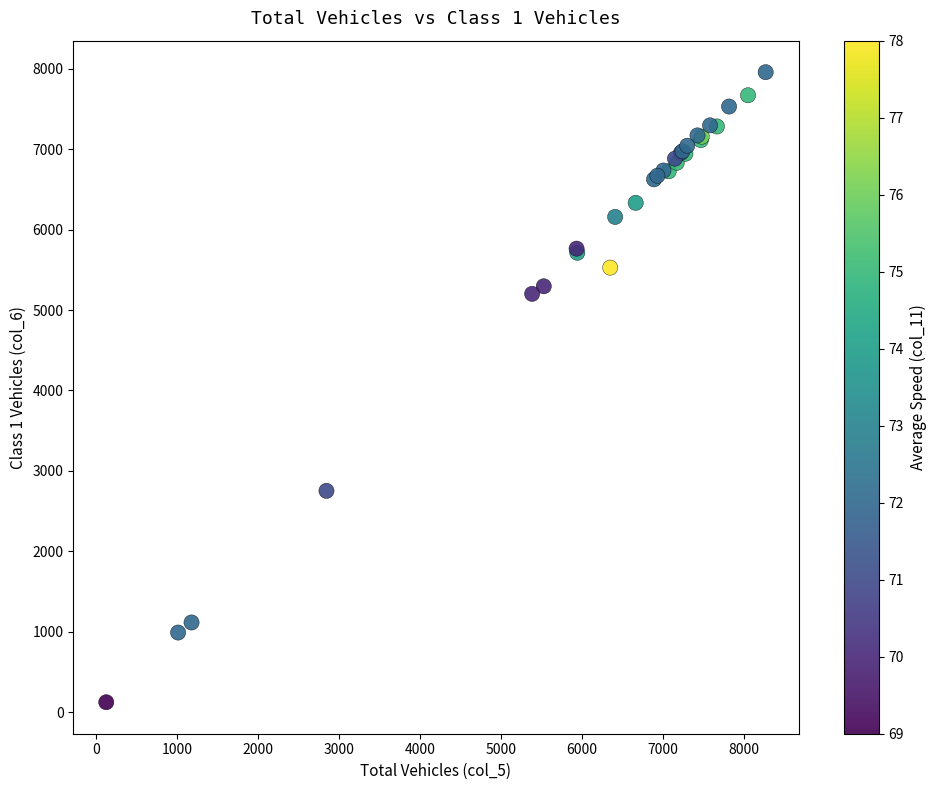

What Y value in the scatter plot is closest to 4041?

5201